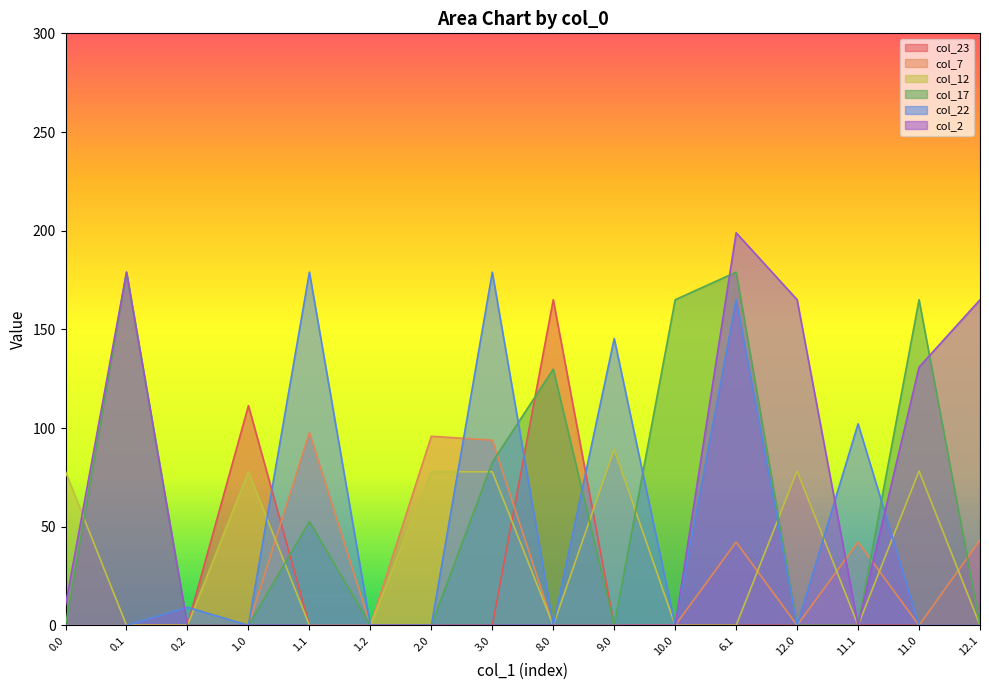

Reading right to left, extract all data points from this chart.

col_23: 0.0	0.0	0.0	0.0	0.0	0.0	0.0	165.0	0.0	0.0	0.0	0.0	111.3	0.0	0.0	0.0
col_7: 43.2	0.0	42.2	0.0	42.2	0.0	0.0	0.0	93.8	95.8	0.0	97.7	0.0	0.0	0.0	0.0
col_12: 0.0	78.2	0.0	78.2	0.0	0.0	89.2	0.0	77.8	77.8	0.0	0.0	77.8	0.0	0.0	77.8
col_17: 0.0	165.0	0.0	0.0	179.0	165.0	0.0	129.8	82.7	0.0	0.0	52.6	0.0	0.0	179.0	0.0
col_22: 0.0	0.0	102.1	0.0	165.0	0.0	145.3	0.0	179.0	0.0	0.0	179.0	0.0	9.2	0.0	0.0
col_2: 165.0	130.8	0.0	165.0	198.9	0.0	0.0	0.0	0.0	0.0	0.0	0.0	0.0	0.0	179.0	10.3